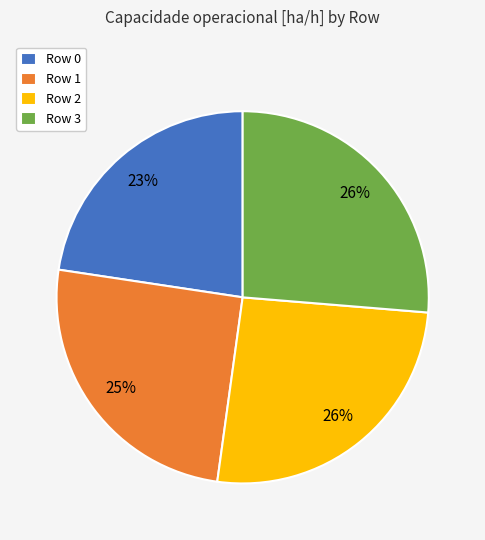

To the nearest percent, what portion does Row 3 represent?

26%